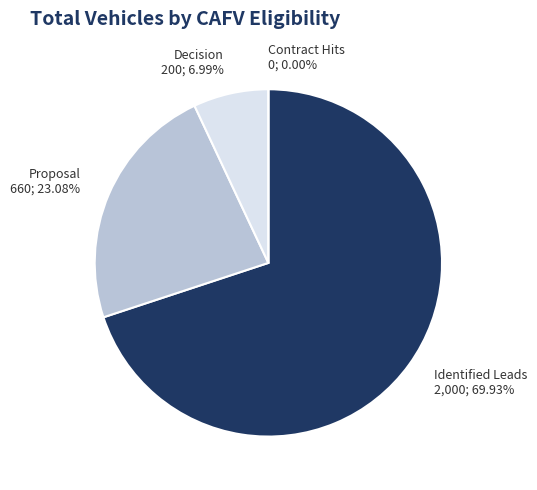

How many slices are in this pie chart?

4